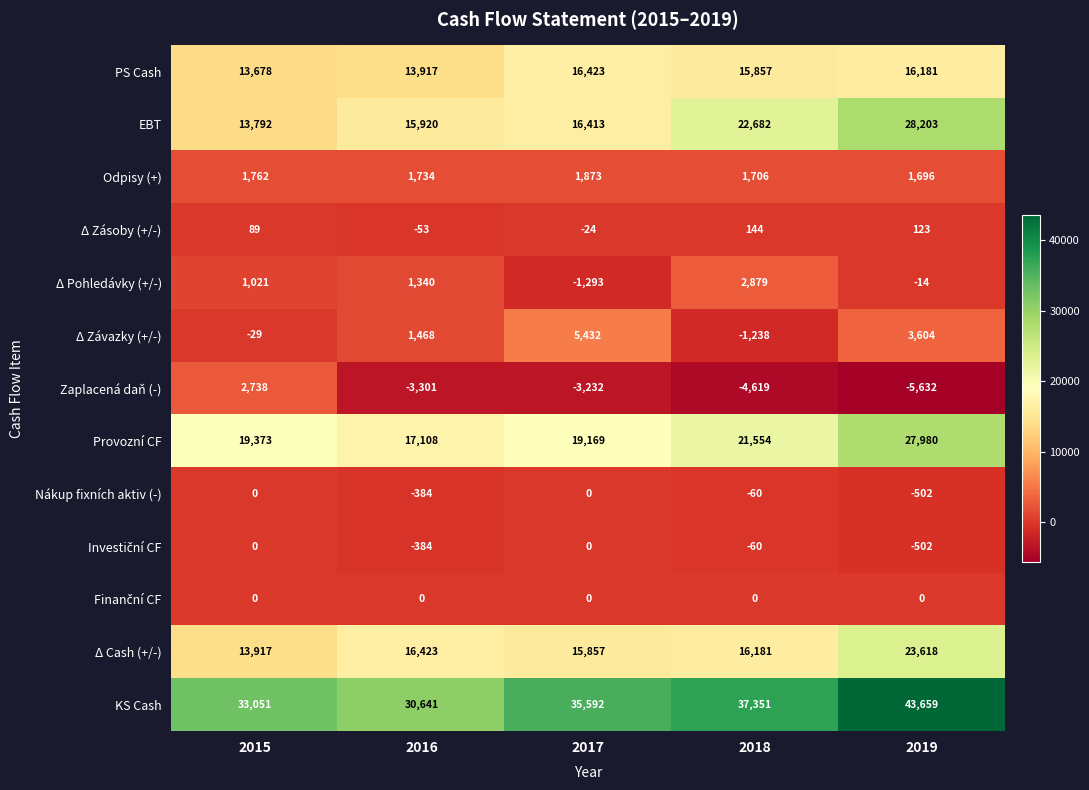

What is the difference between the second highest and second lowest values in the PS Cash series?

2264